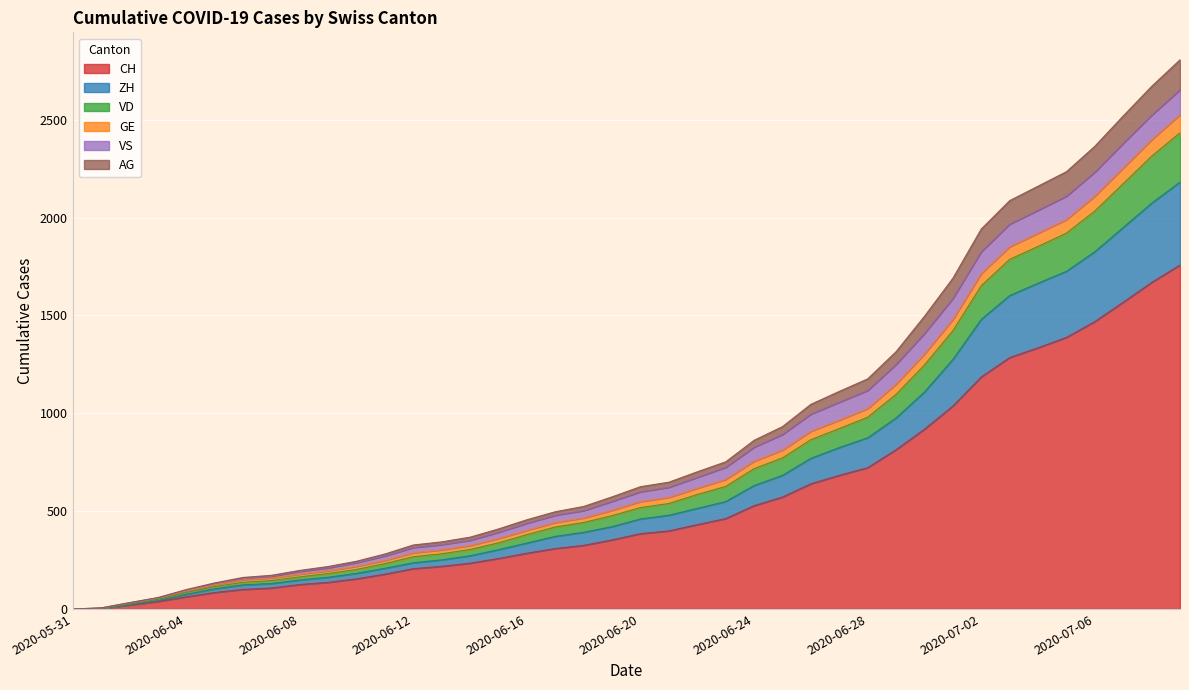

Where is AG nearest to the value 1217?

2020-06-30